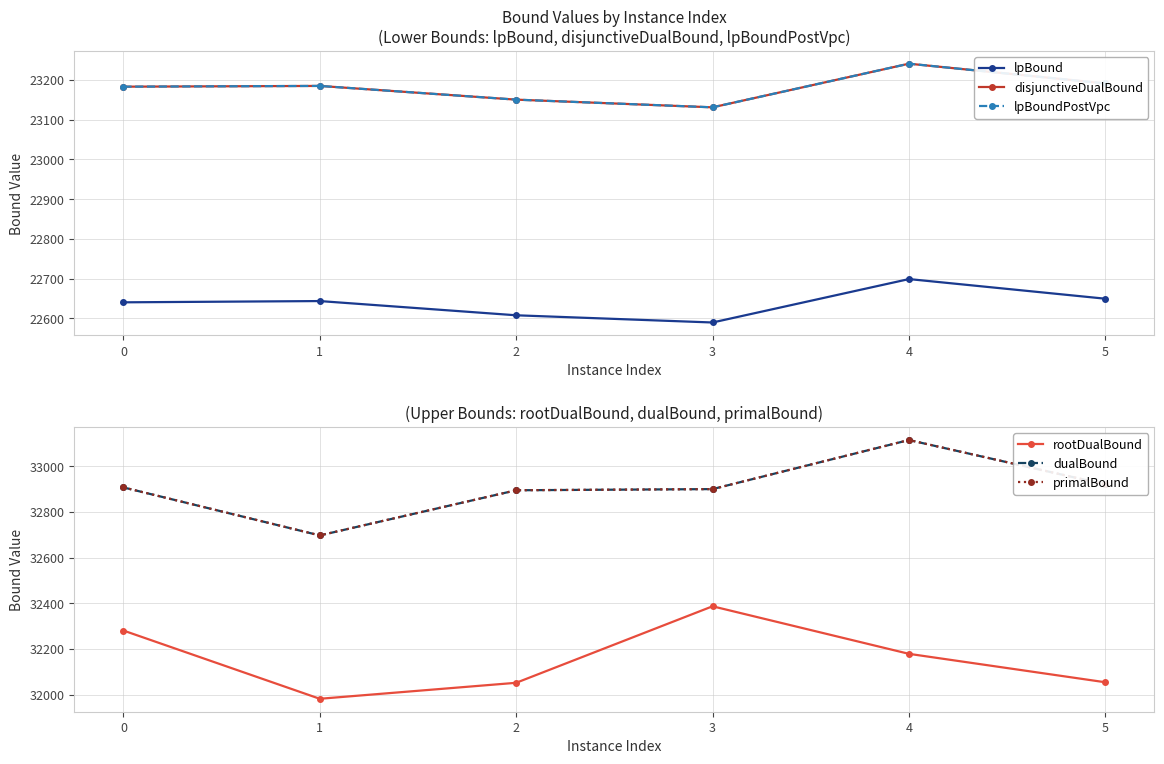

How many series are shown in this chart?

6